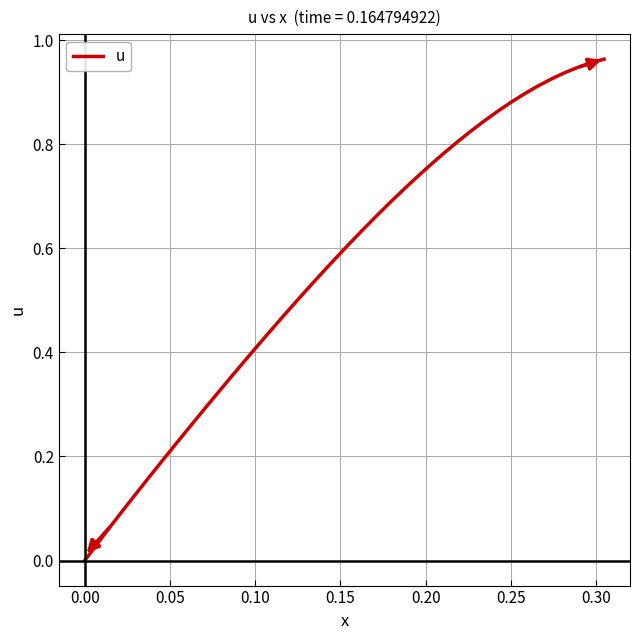

Does the chart have visible grid lines?

Yes